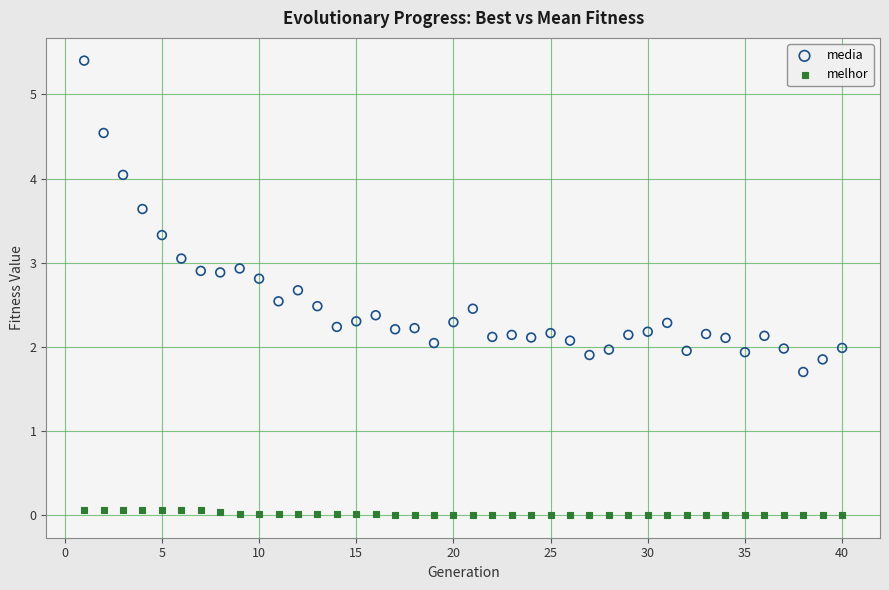

What is the X range (max minus min) for the scatter plot?

39.0